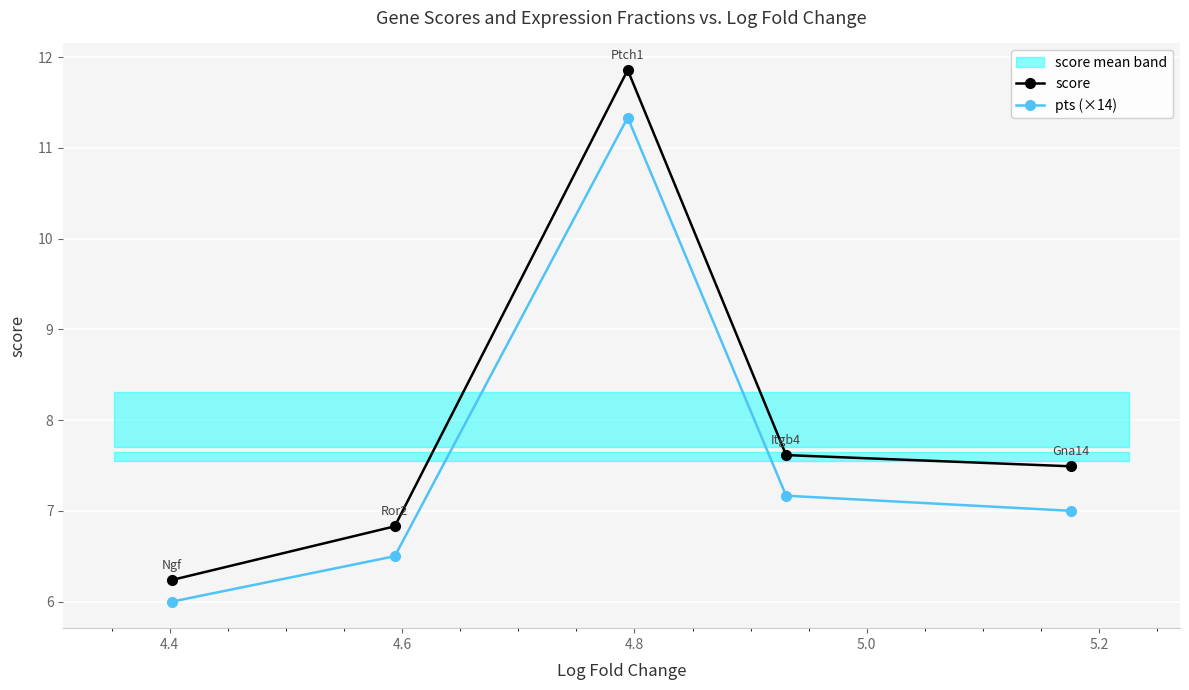

What is the value of the score point at the 4th from the left?

7.6